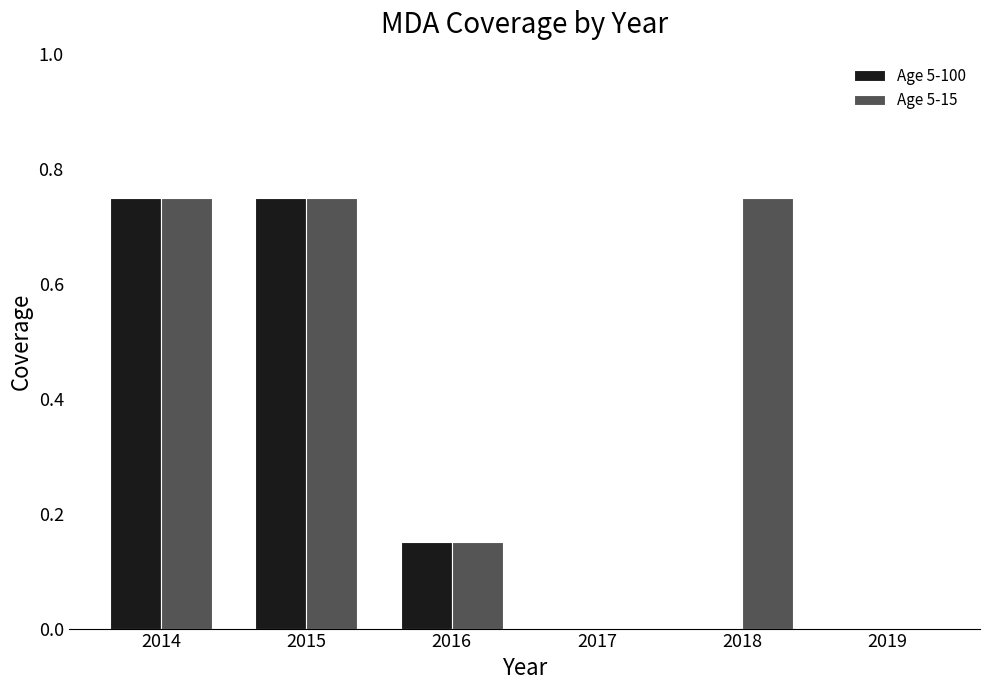

Is it true that Age 5-100 equals -0.4 at 2017?

False